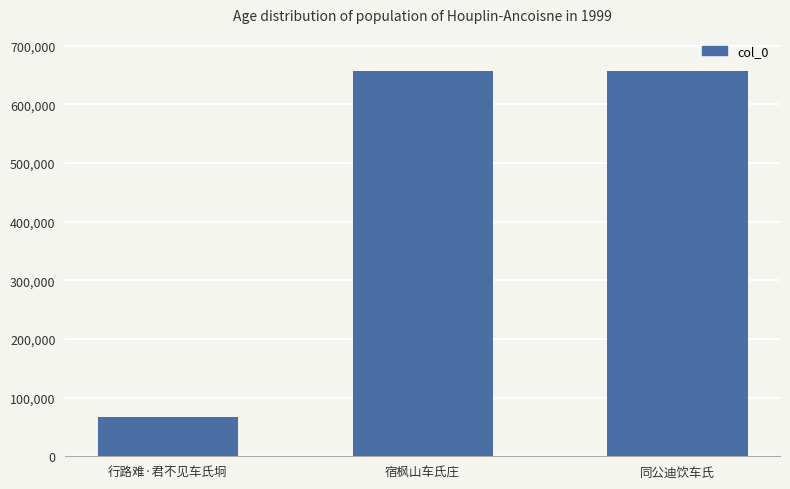

What is the difference between the maximum and minimum values?

588980